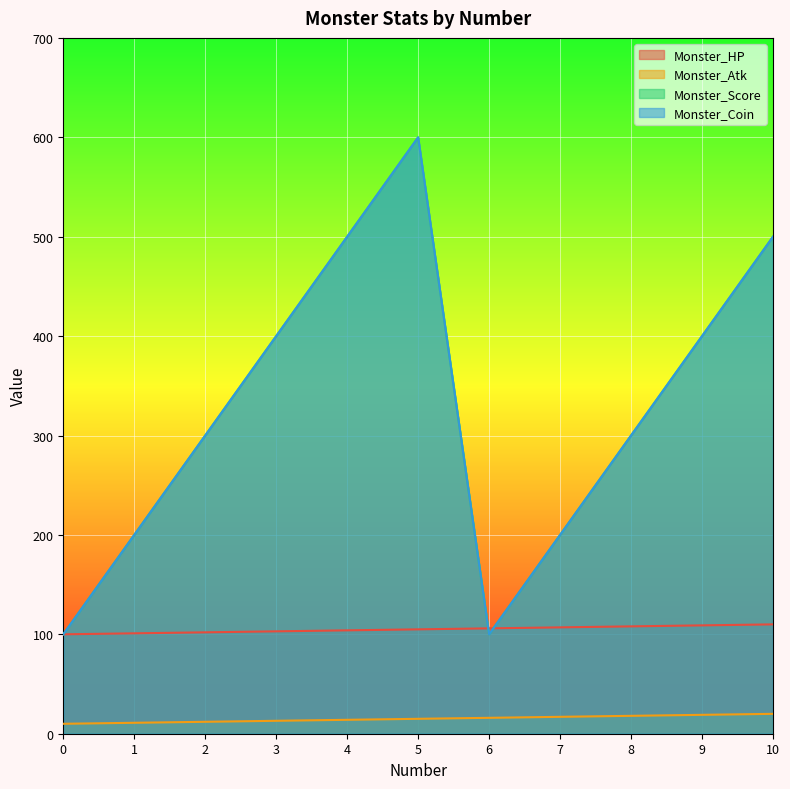

Which series changed the most between 2.0 and 9.0?

Monster_Score